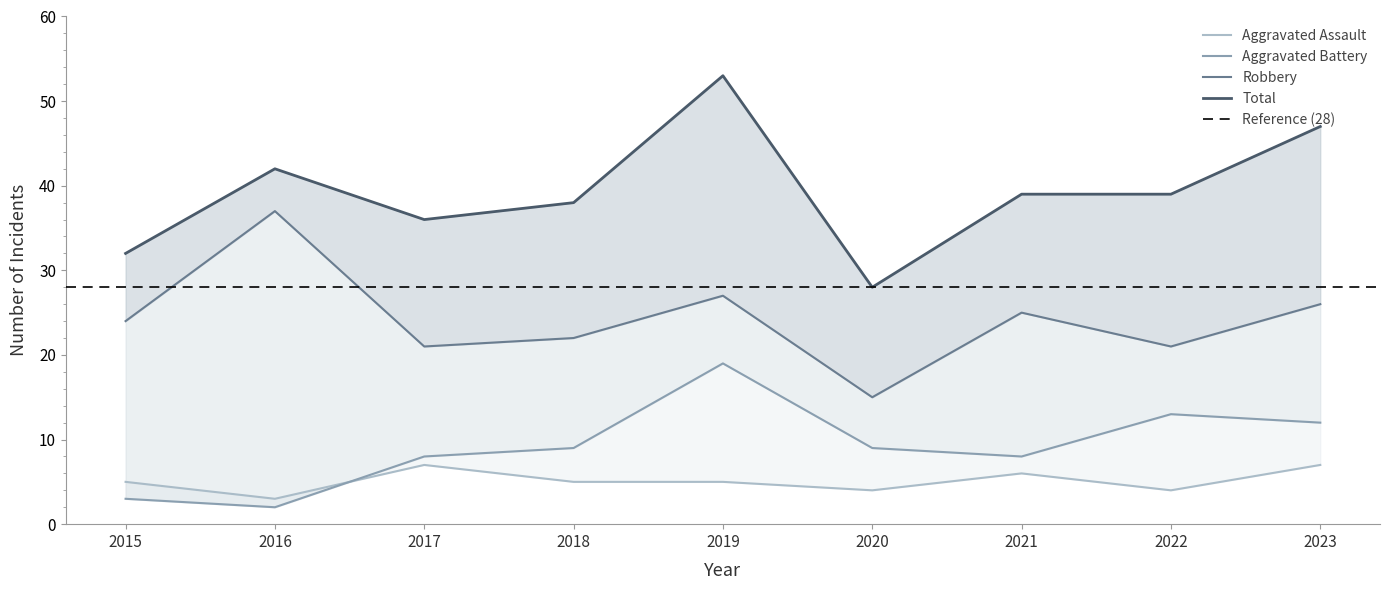

Which has a higher value, 2016 or 2023?

2023